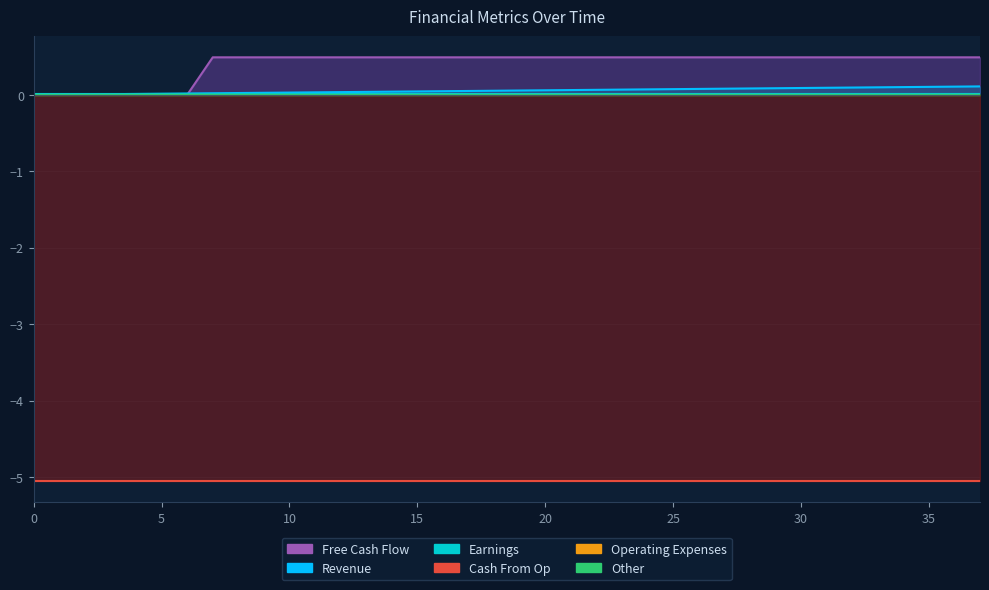

At which category is the sum across all series the highest?

37